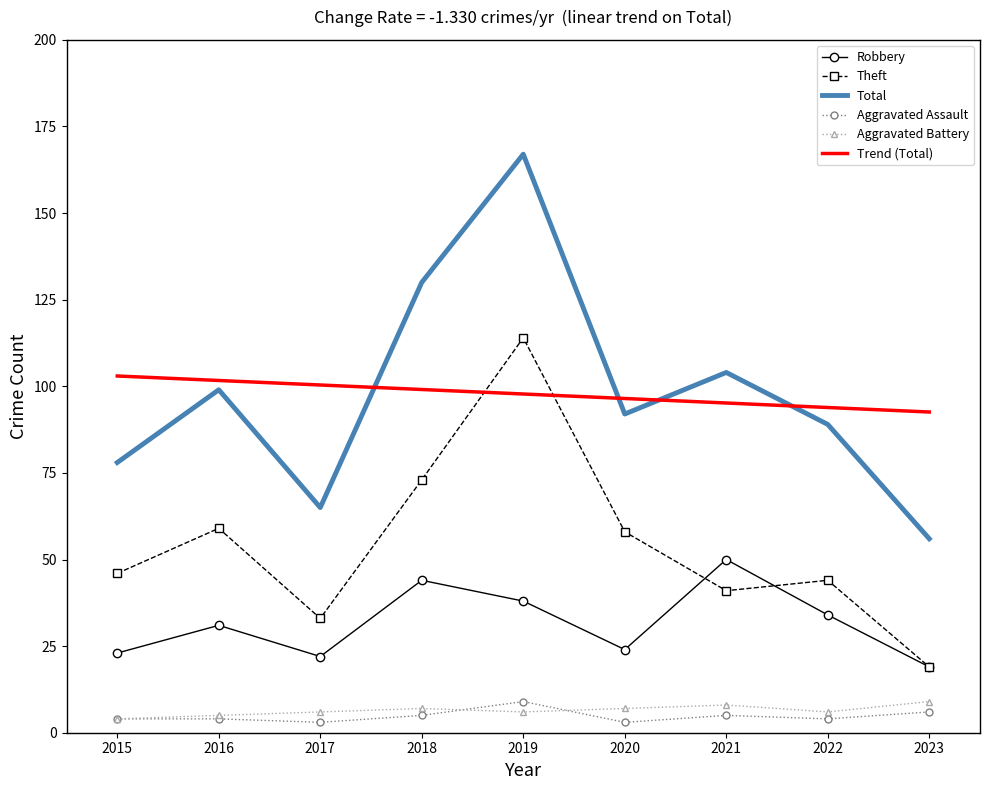

What is the maximum value shown in the chart?

167